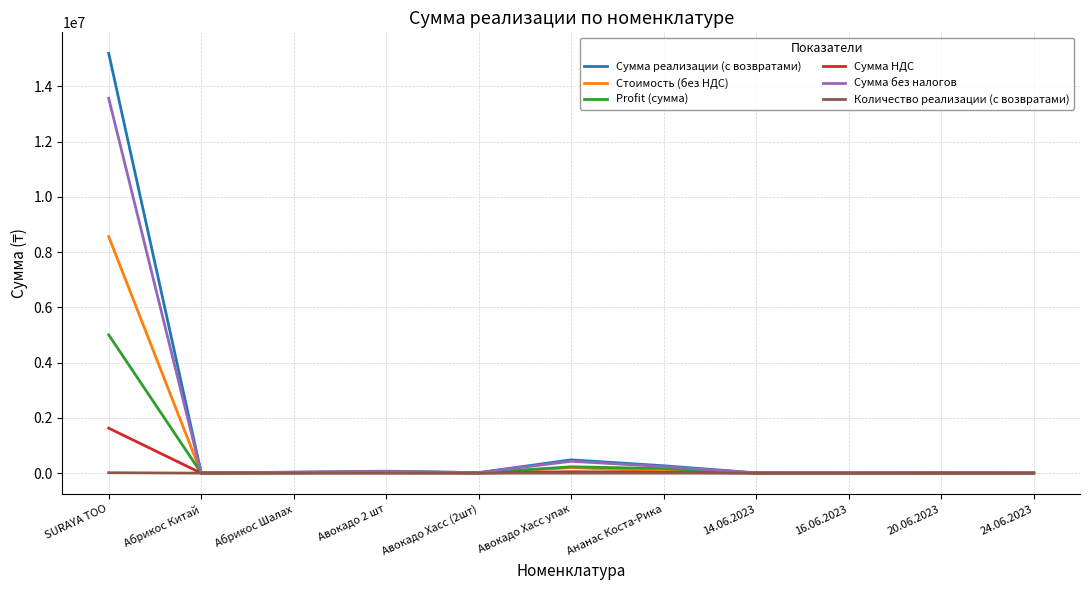

Which category has the highest value across all series?

SURAYA ТОО